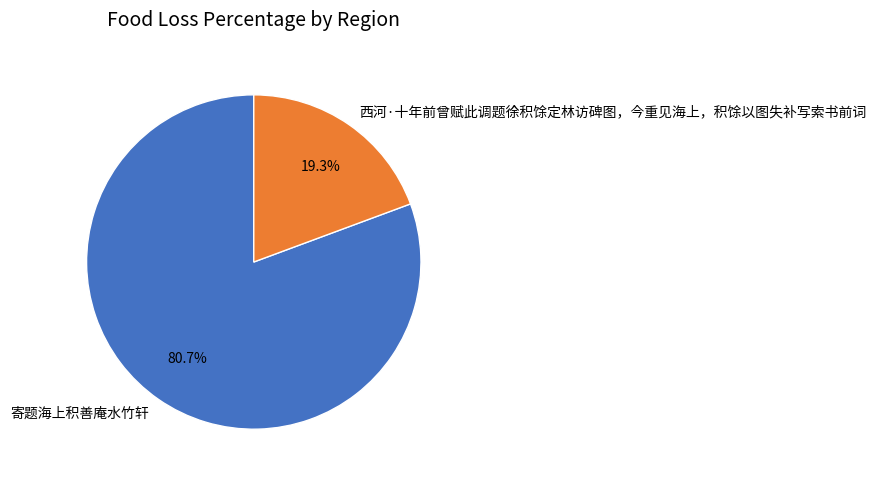

How much of the chart is everything except 西河·十年前曾赋此调题徐积馀定林访碑图，今重见海上，积馀以图失补写索书前词?

80.7%